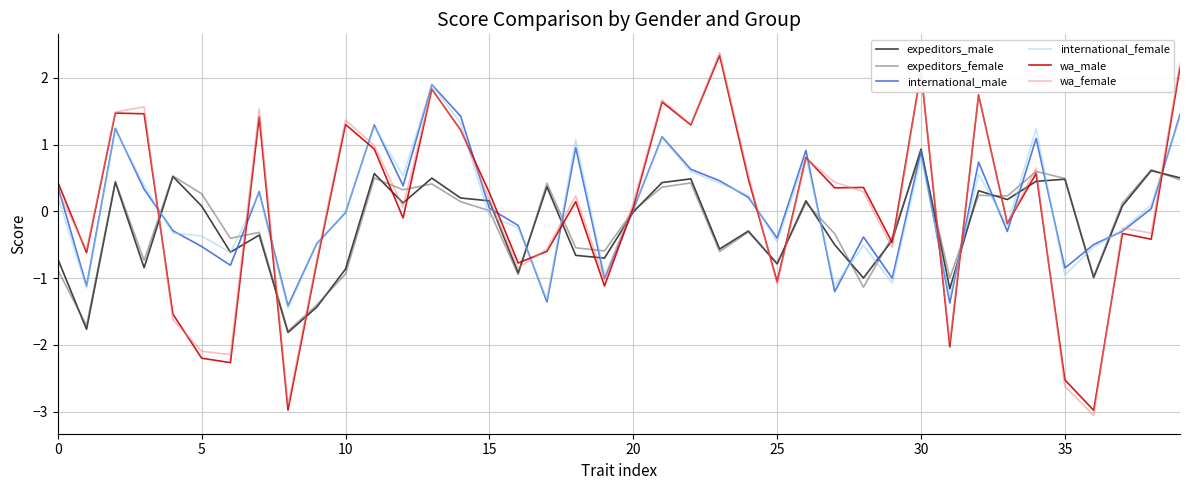

Does the chart have visible grid lines?

Yes